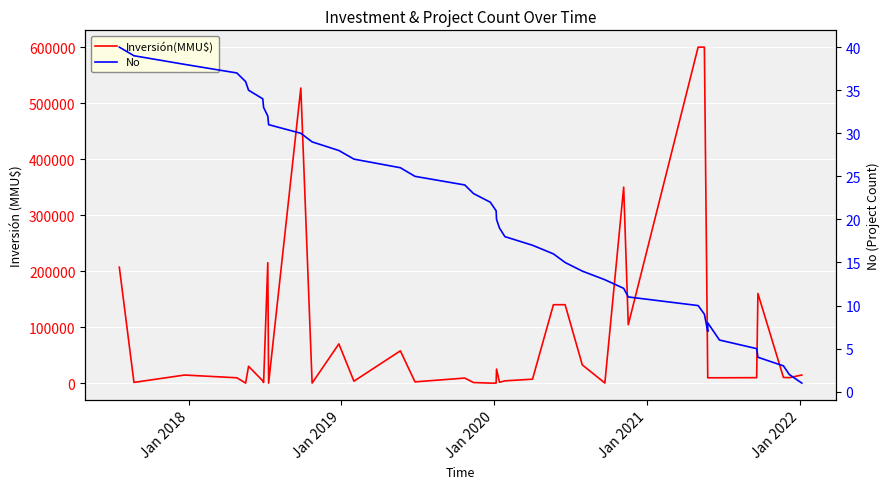

What are all the series names shown in the legend?

Inversión(MMU$), No